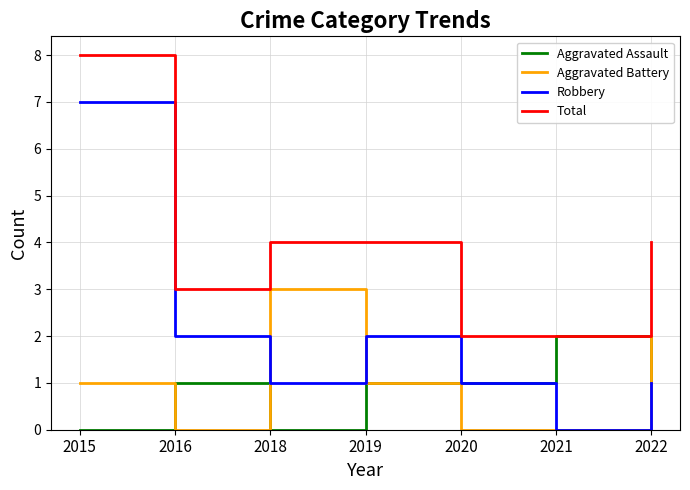

What is the approximate value of Aggravated Assault at 2019?

1